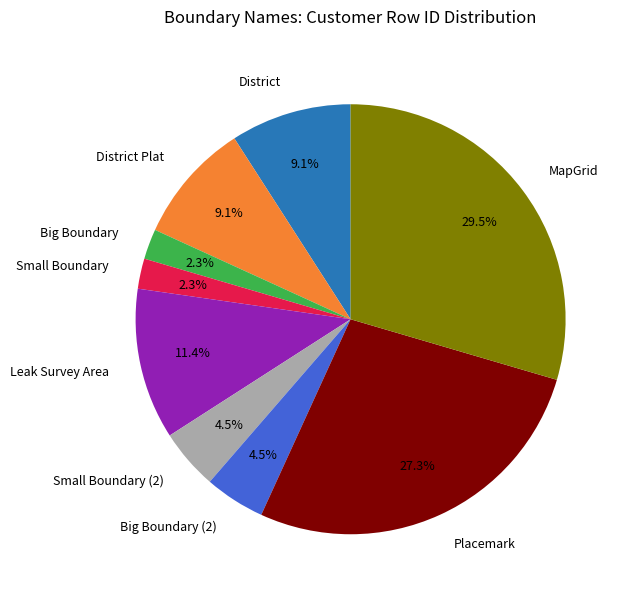

Which category has the biggest portion of the pie?

MapGrid